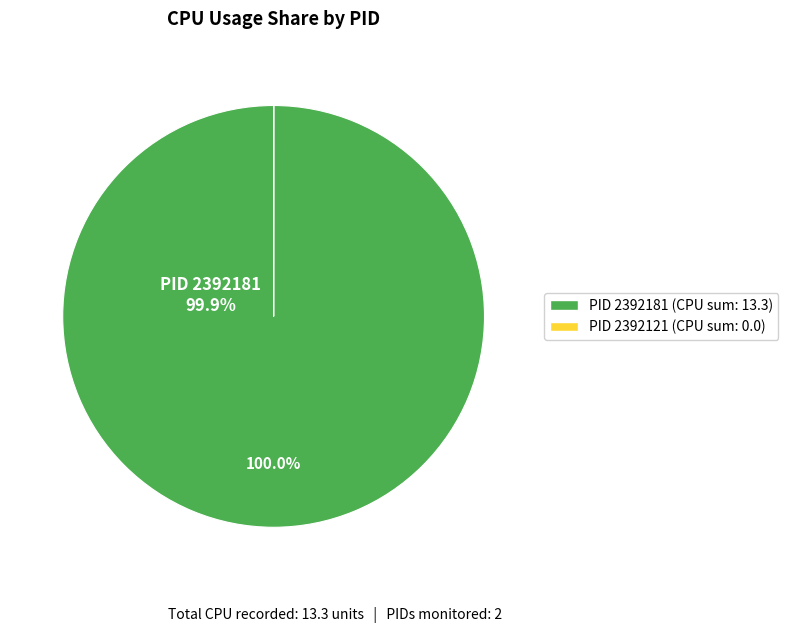

Is there a majority slice in this chart?

Yes